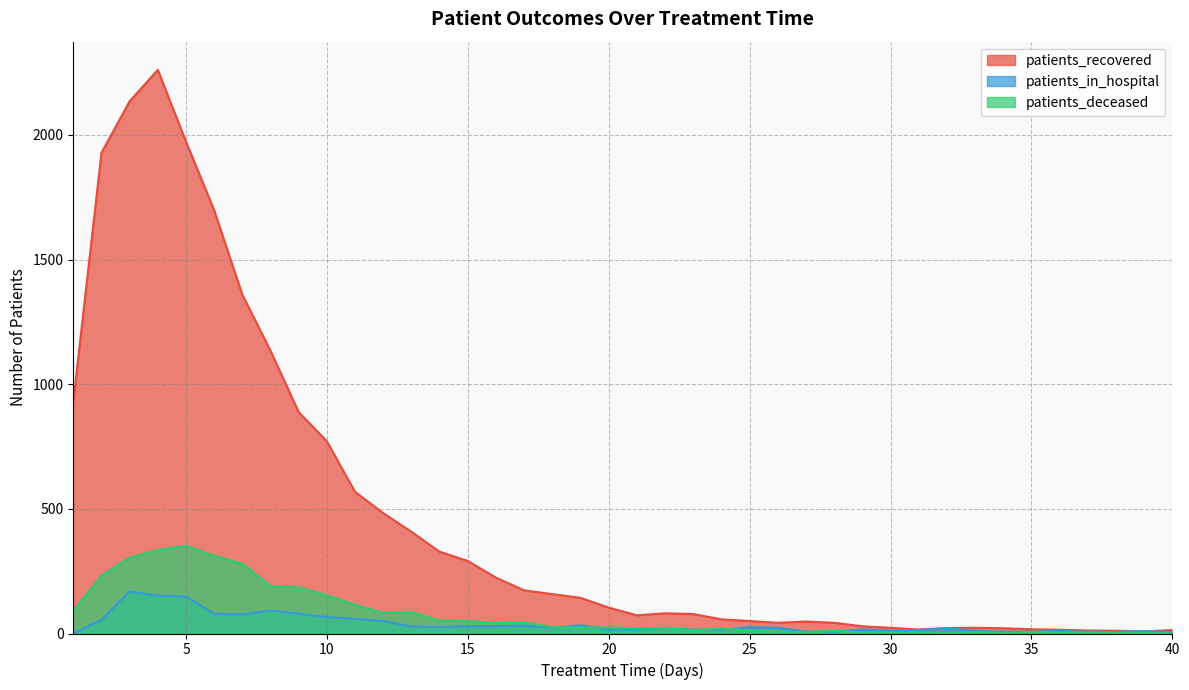

Where do patients_in_hospital and patients_deceased first cross each other?

18 and 19